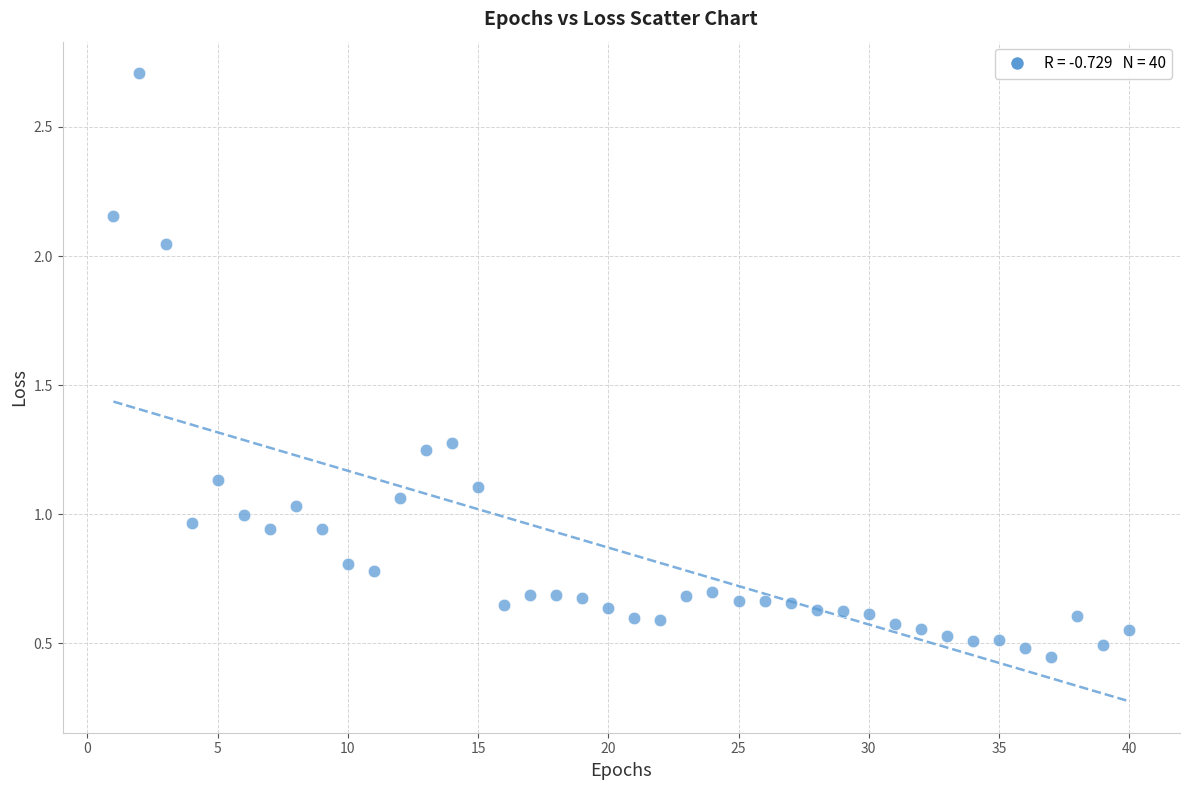

What is the range of X values (max minus min)?

39.0